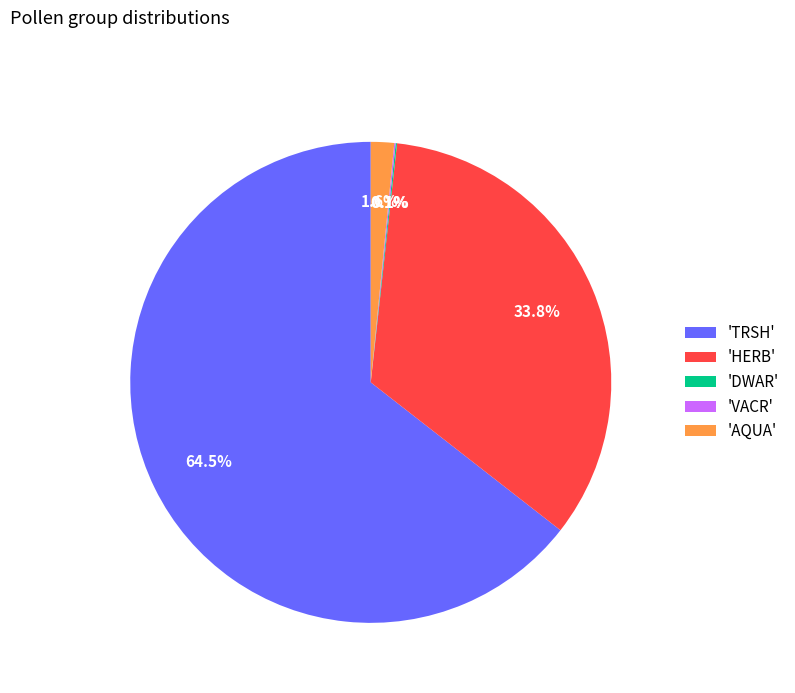

Which category has the biggest portion of the pie?

'TRSH'